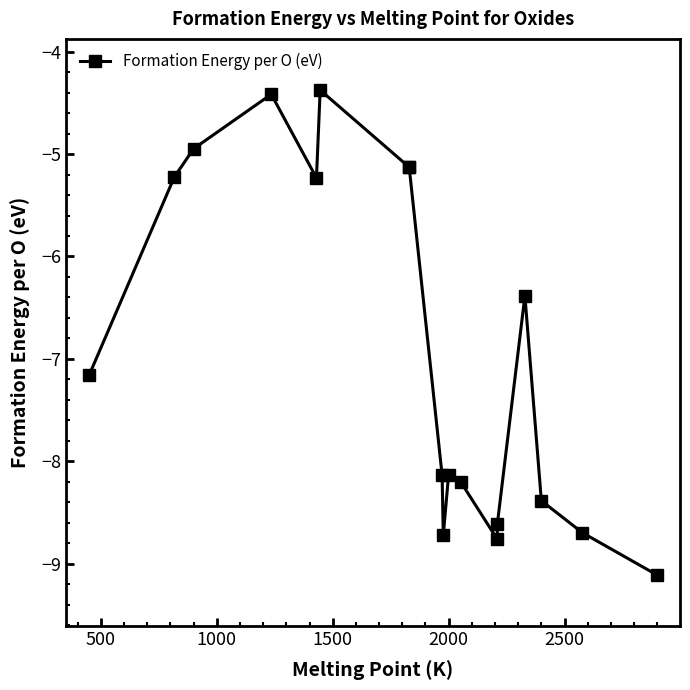

True or false: the data shows -1.8 at 17.

False